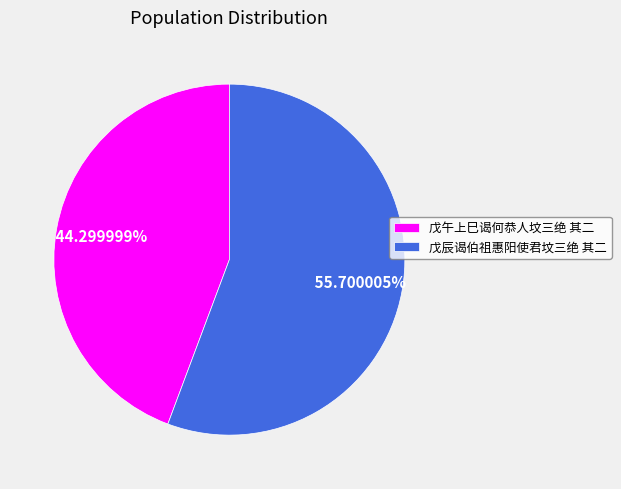

Rank the categories by value from highest to lowest.

戊辰谒伯祖惠阳使君坟三绝 其二, 戊午上巳谒何恭人坟三绝 其二